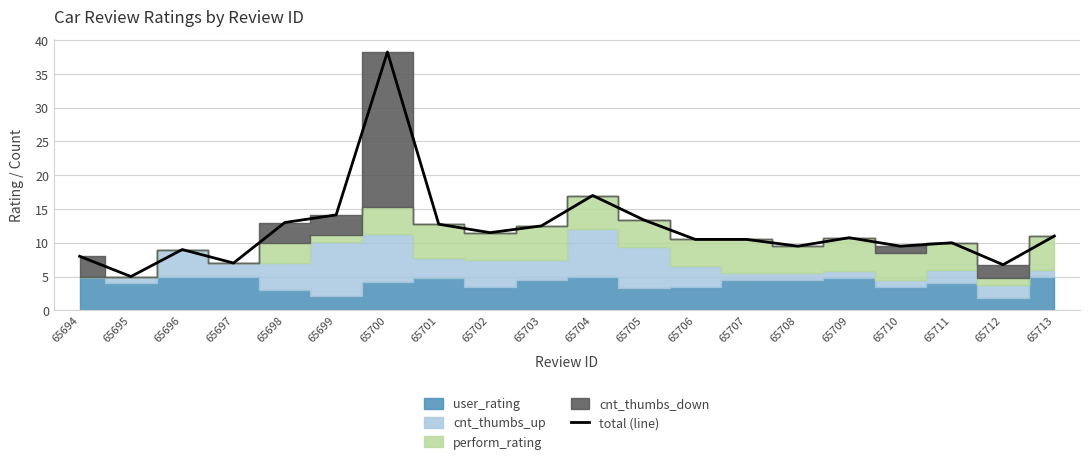

Rank the categories by value from lowest to highest.

65695, 65712, 65697, 65694, 65696, 65708, 65710, 65711, 65706, 65707, 65709, 65713, 65702, 65703, 65701, 65698, 65705, 65699, 65704, 65700